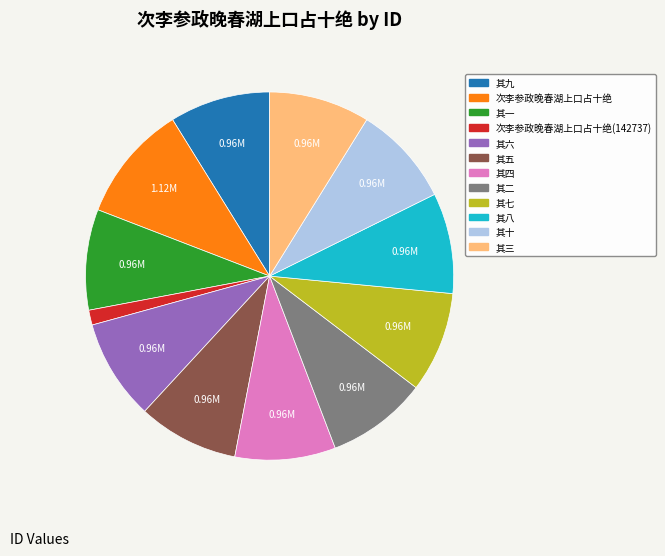

Does any single category account for the majority?

No